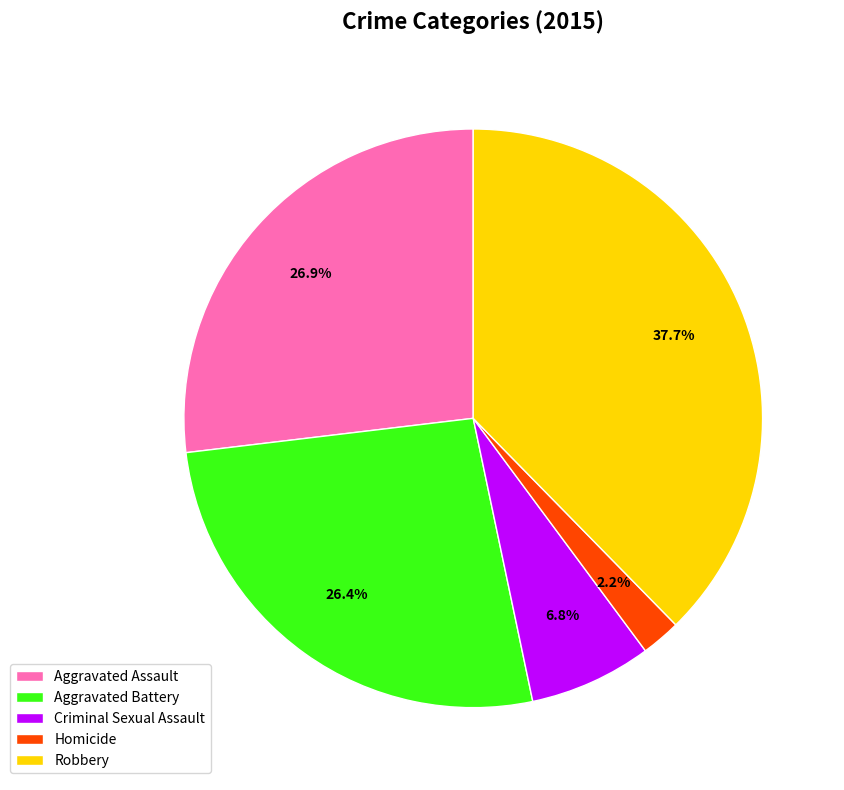

Does Aggravated Assault represent more than half of the total?

No